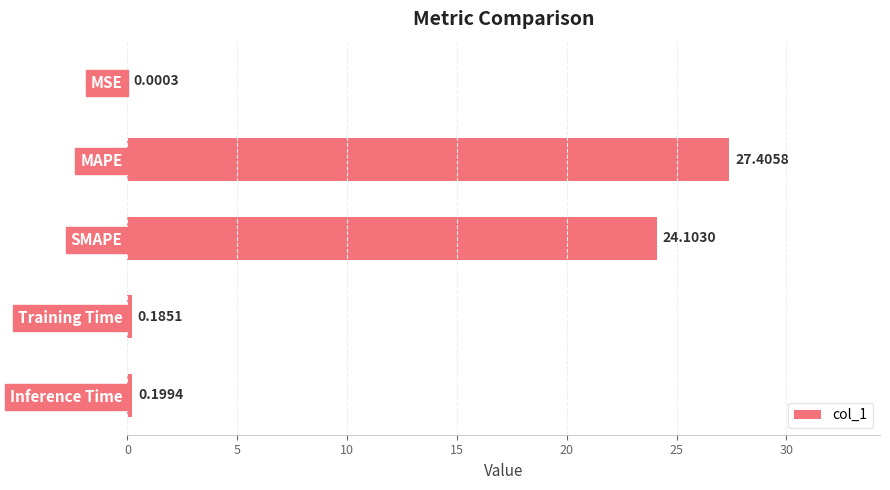

What is the sum of all values?

51.9